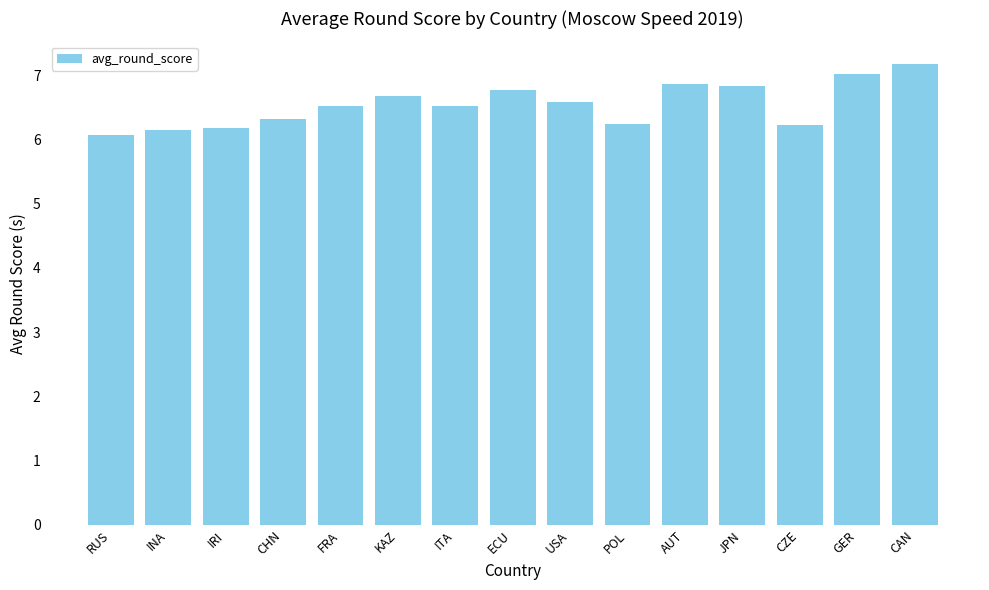

Is it true that the value at CZE is 6.2?

True